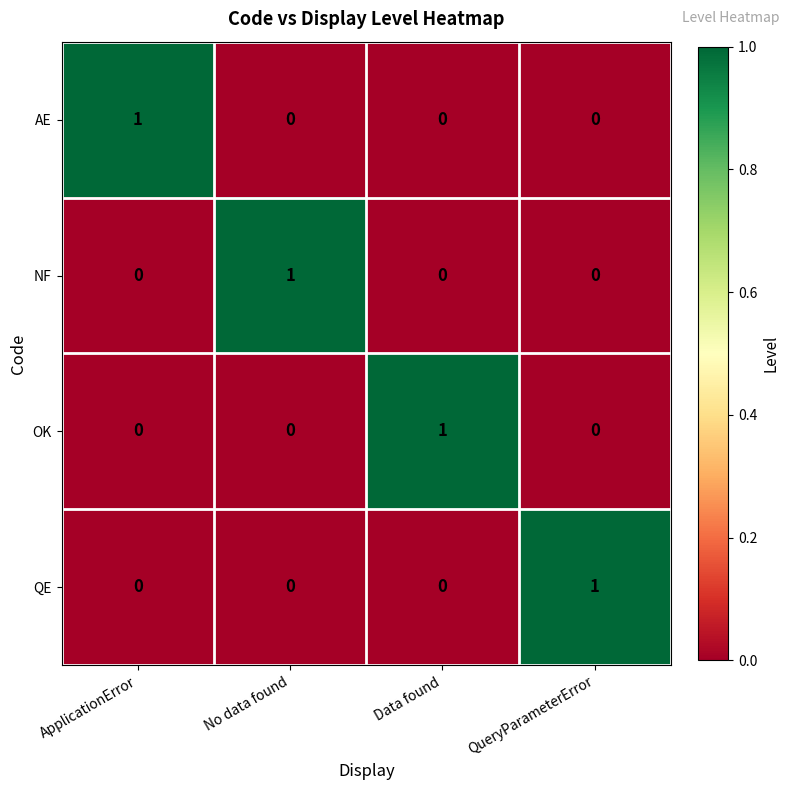

What is the maximum value shown in the chart?

1